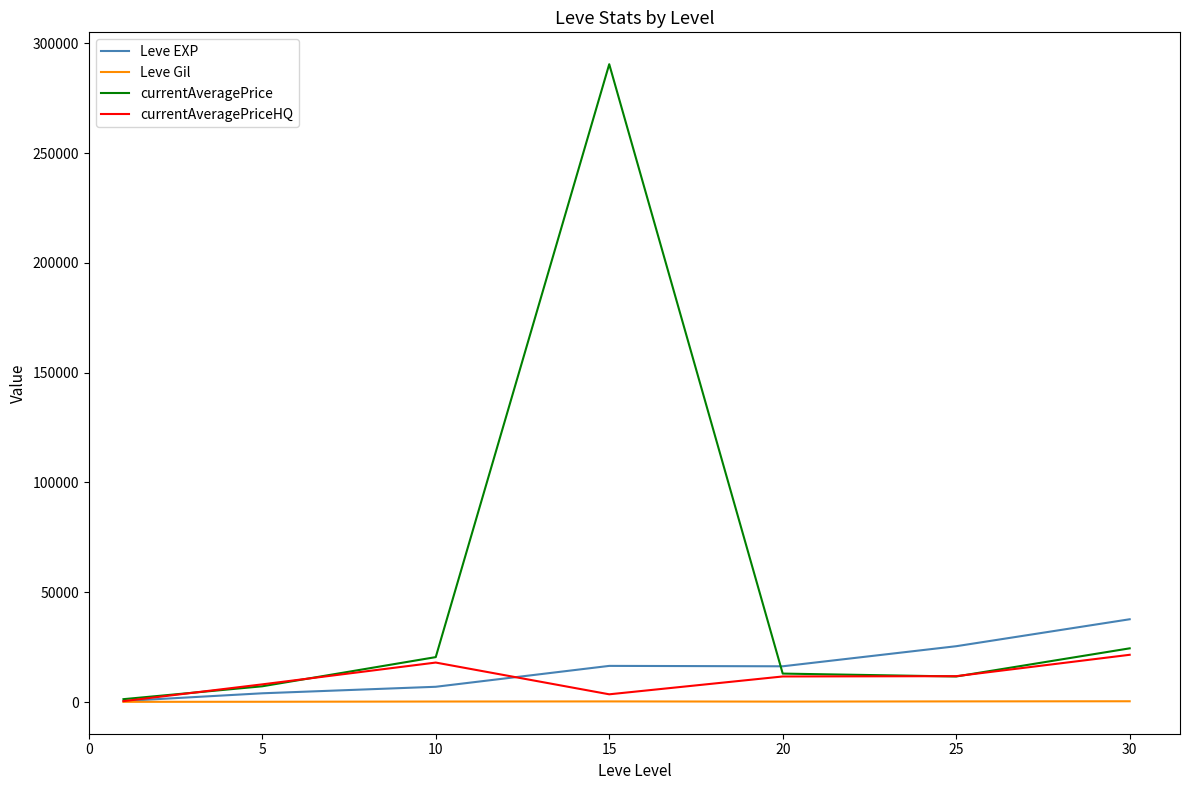

Which series has the largest range (max minus min)?

currentAveragePrice